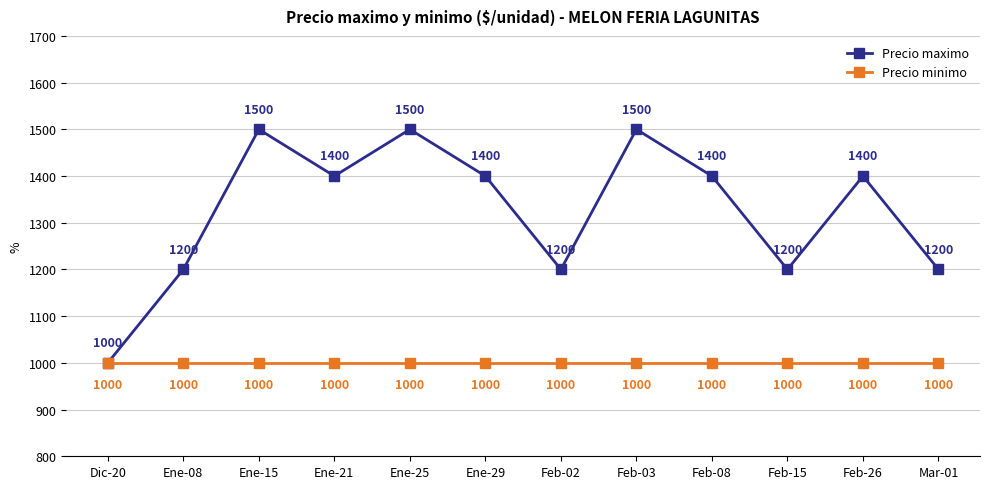

The value of Precio maximo at Feb-03 is 1500. True or false?

True